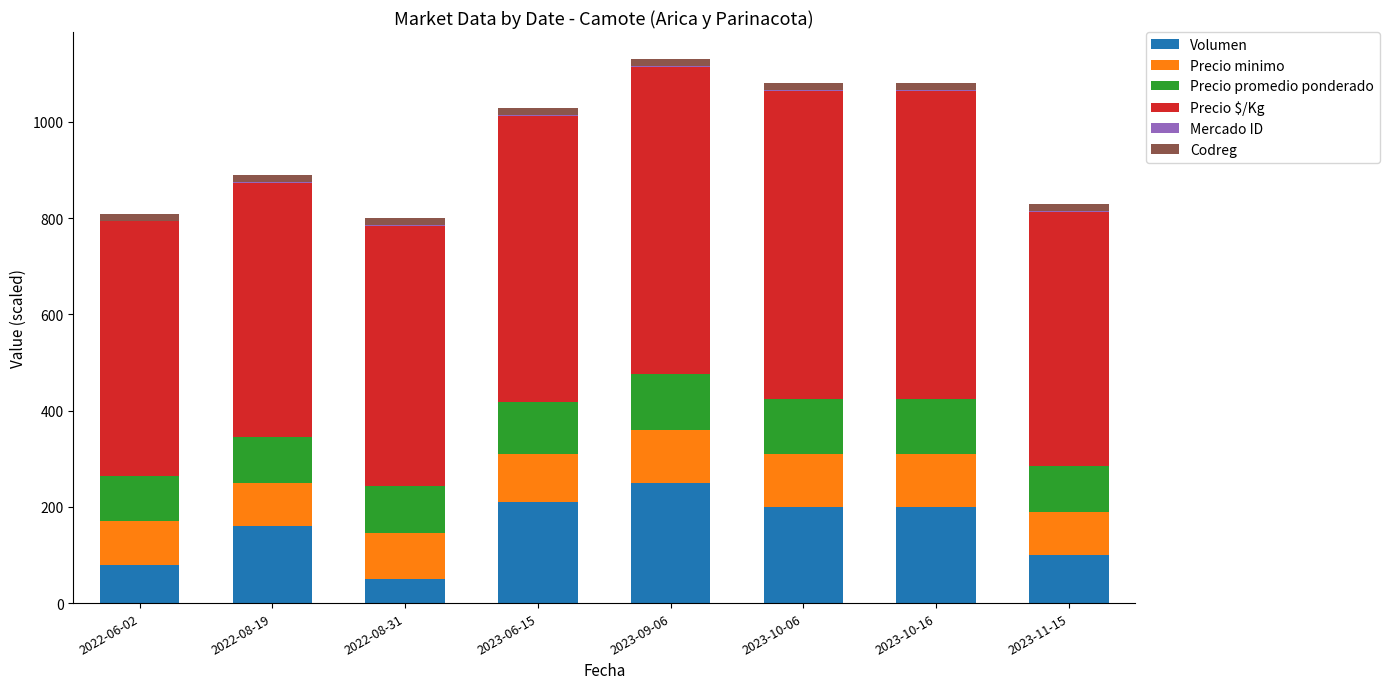

Which has a higher value, 2022-08-19 or 2023-09-06?

2023-09-06